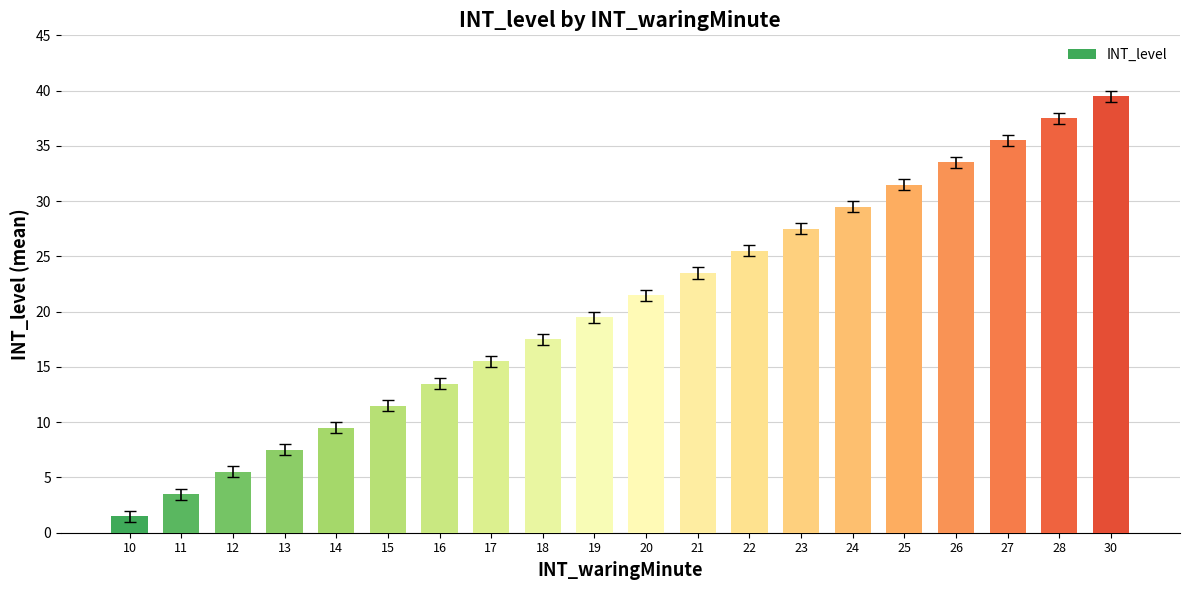

What is the average value?

20.5